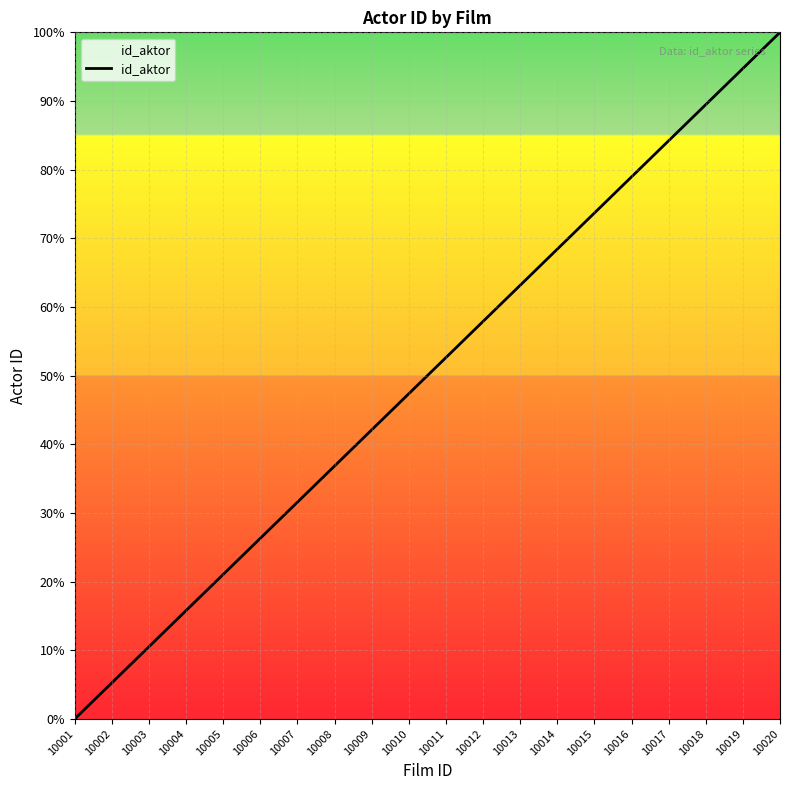

True or false: there are more than 0 points higher than both neighbors.

False